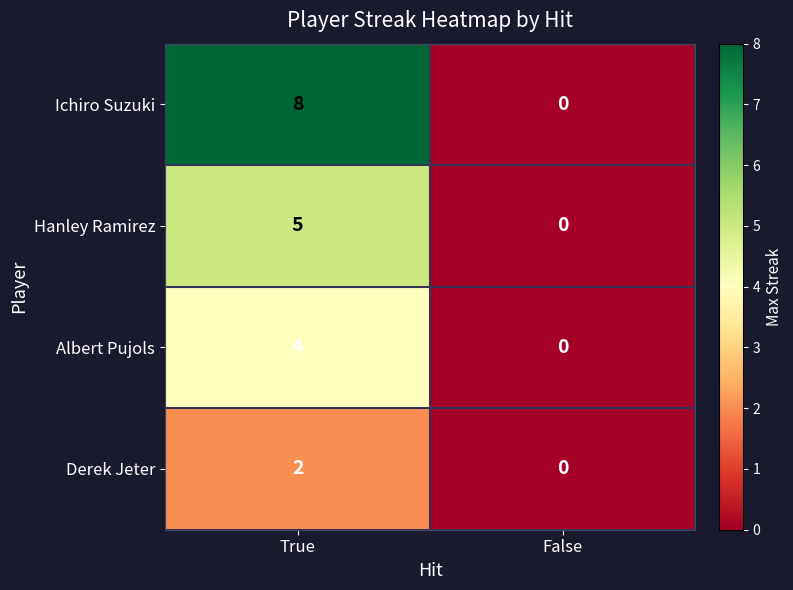

Which series has the largest range (max minus min)?

Ichiro Suzuki